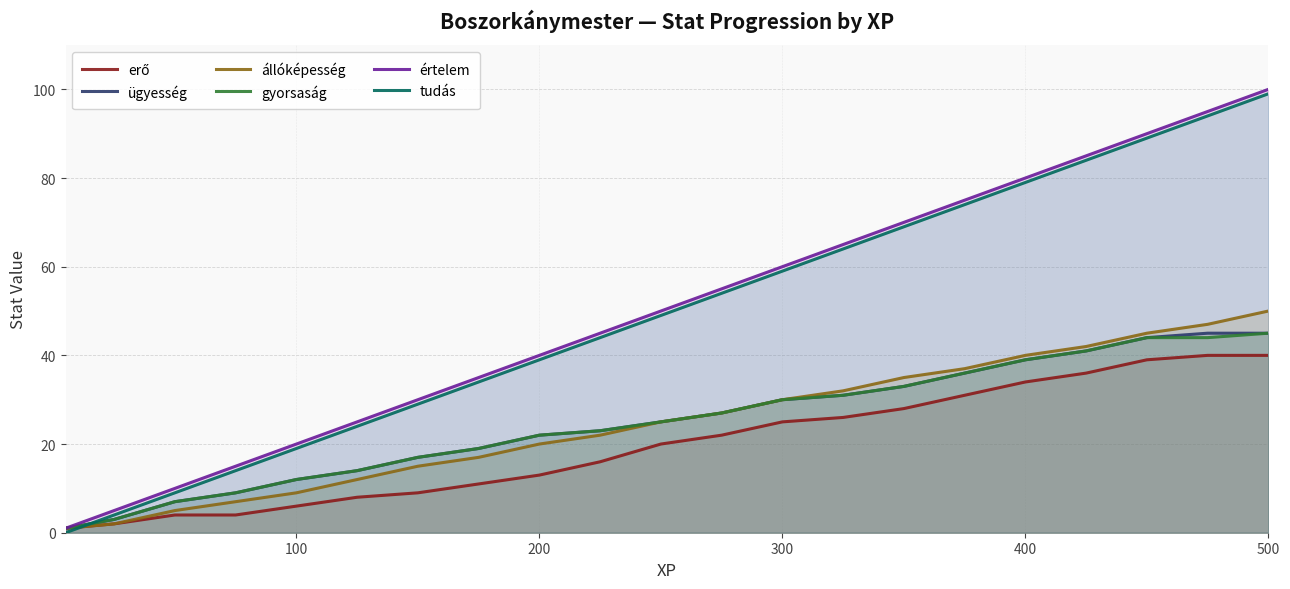

Which category has the highest value in the állóképesség series?

500